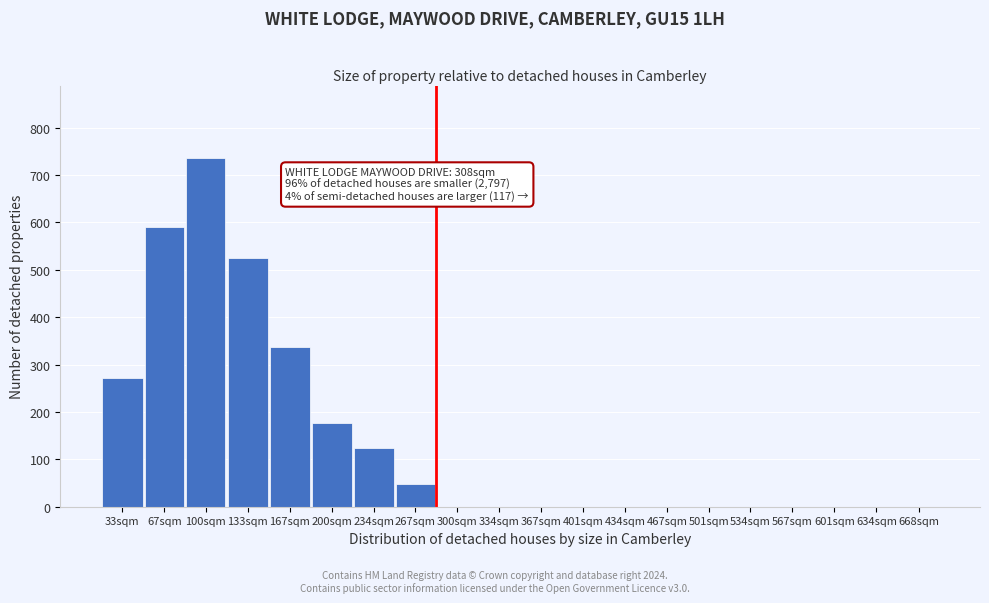

Reading right to left, extract all data points from this chart.

668sqm=0	634sqm=0	601sqm=0	567sqm=0	534sqm=0	501sqm=0	467sqm=0	434sqm=0	401sqm=0	367sqm=0	334sqm=0	300sqm=0	267sqm=47	234sqm=124	200sqm=176	167sqm=336	133sqm=524	100sqm=735	67sqm=591	33sqm=271